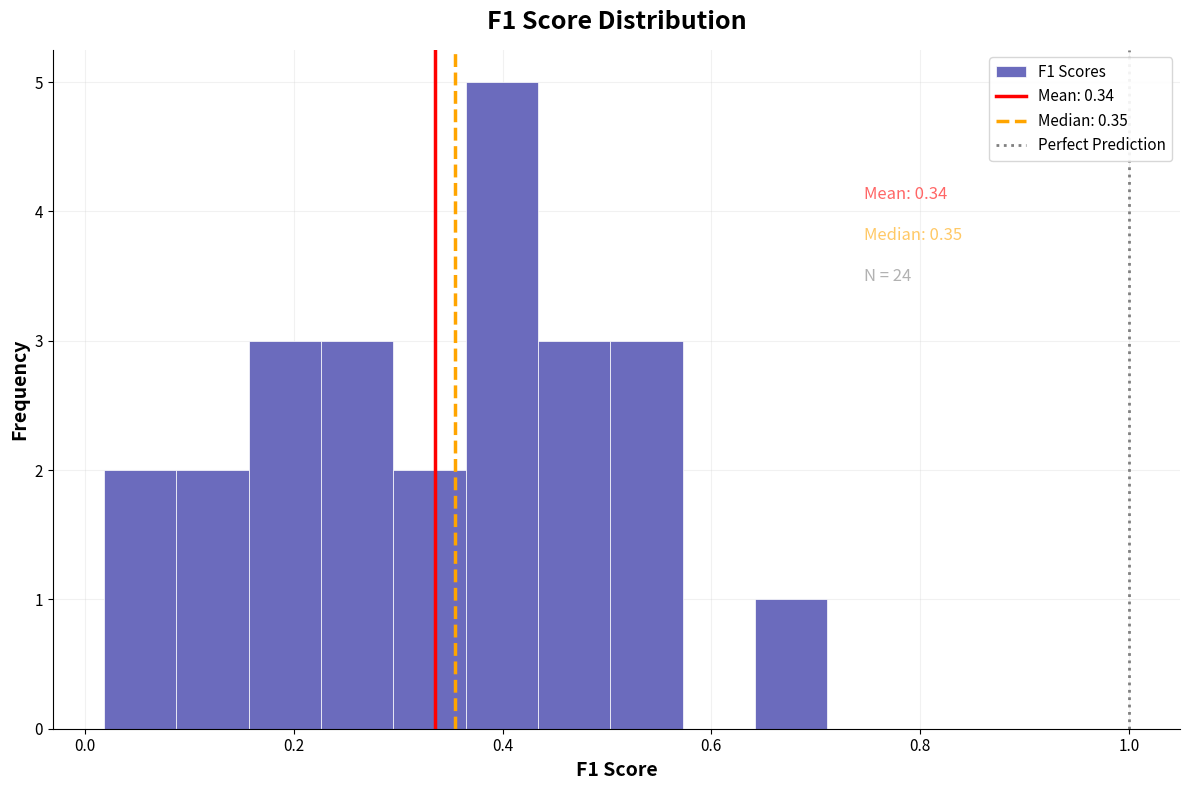

Around what value on the x-axis is the tallest bar? Give the approximate position of its centre, as read against the axis.

0.40